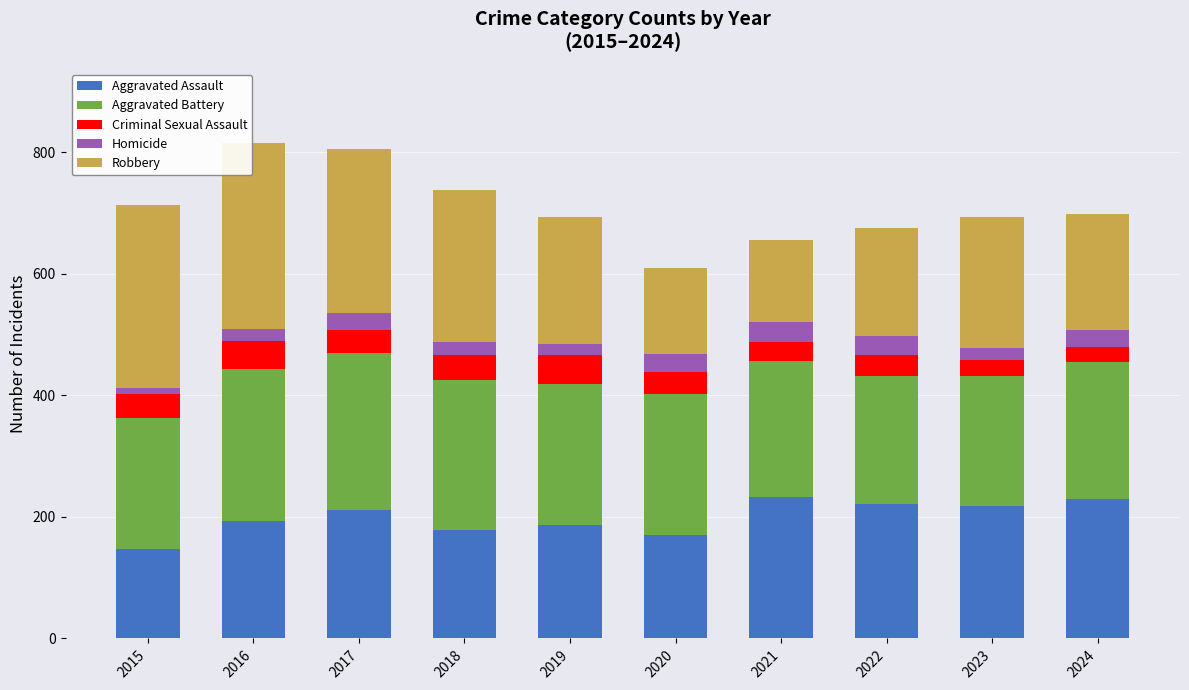

The Aggravated Assault series shows 170 at 2020. True or false?

True